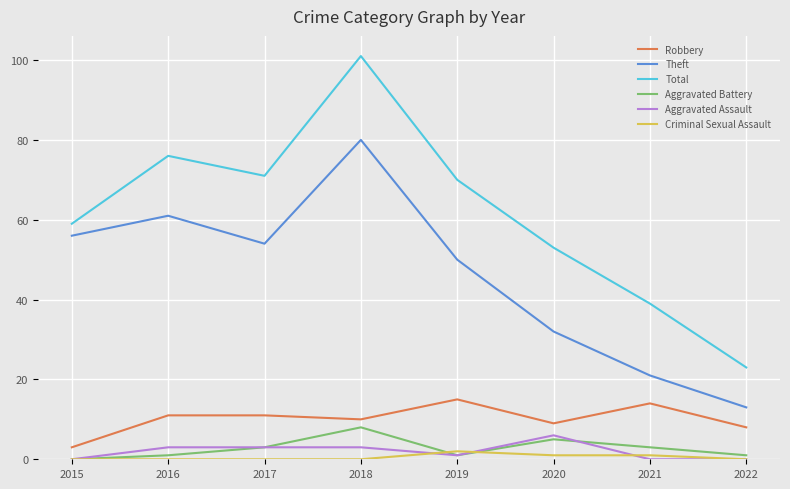

What is the total value across all series at 2020?

106